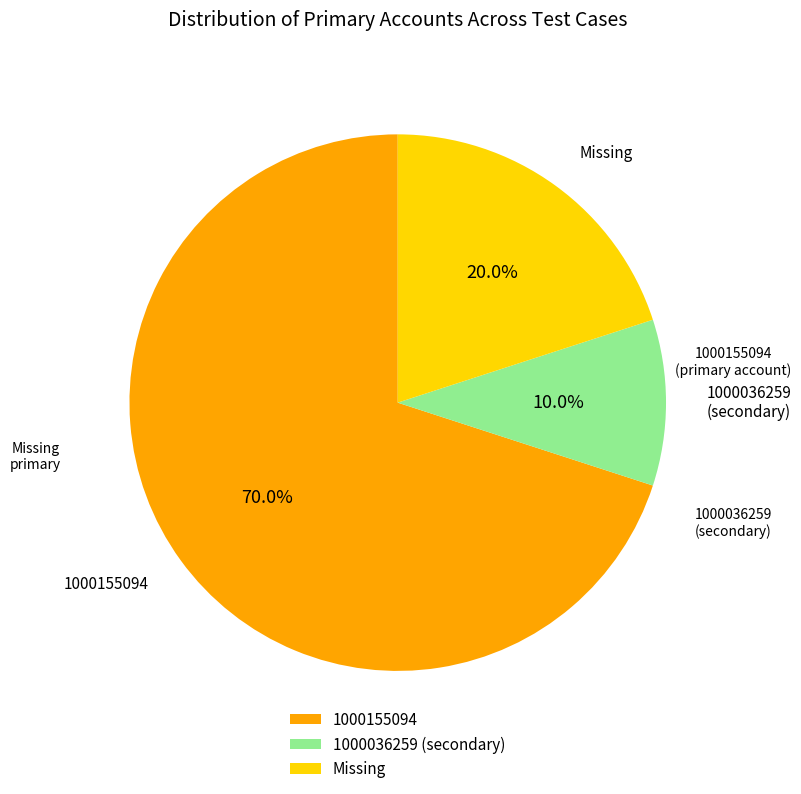

Count the number of slices in the pie.

3